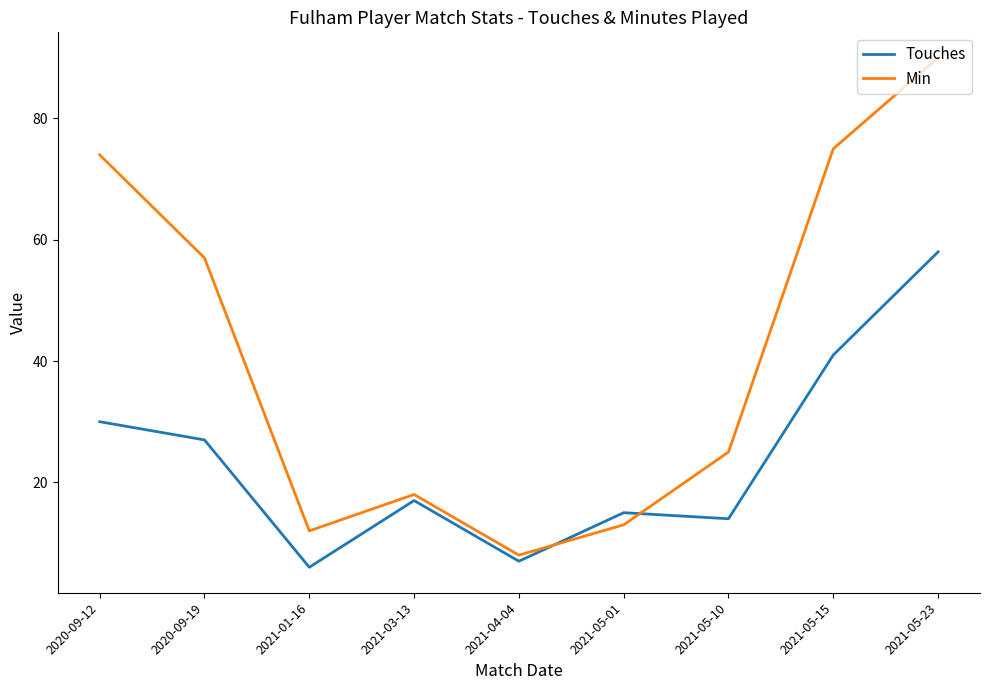

At which category does Min reach its first local peak?

2021-03-13